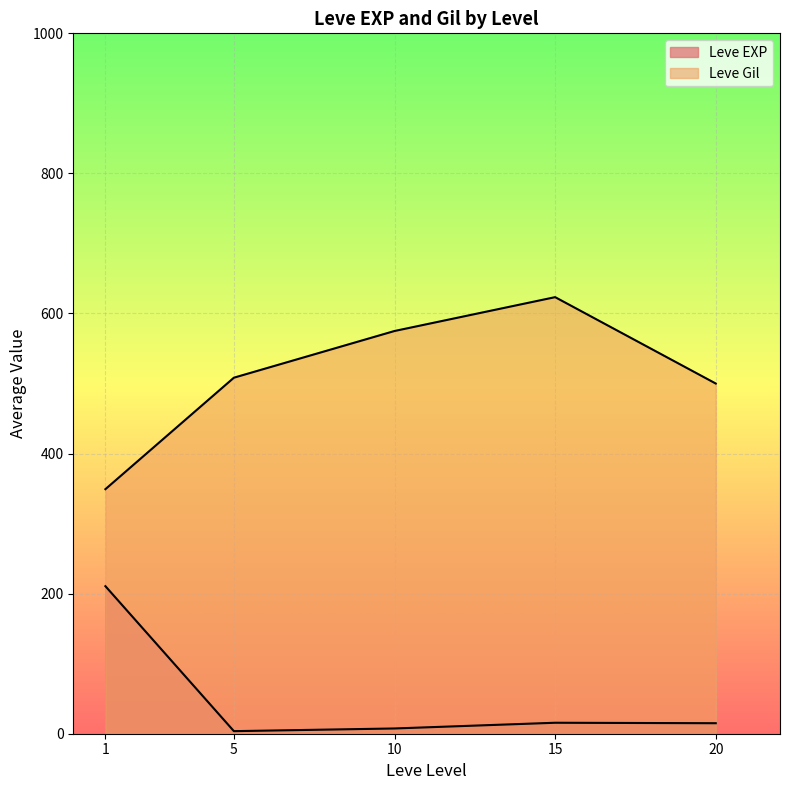

How many lines are shown in the chart?

2